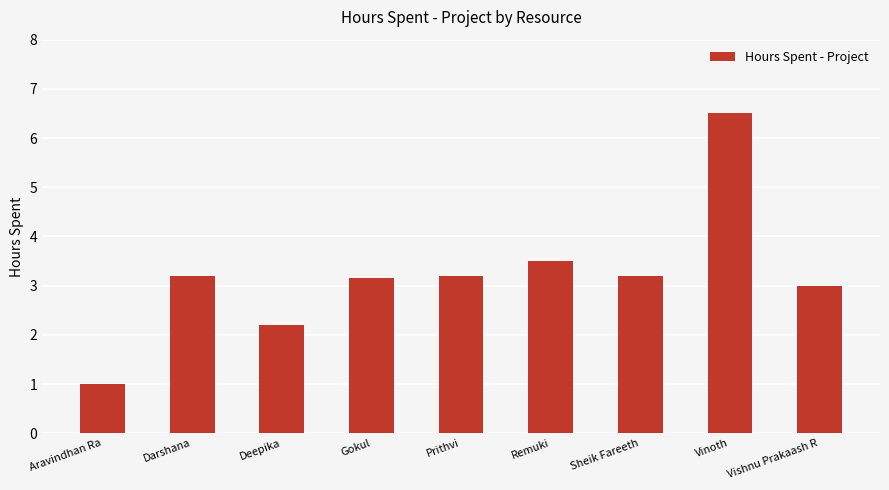

Does the chart contain any negative values?

No